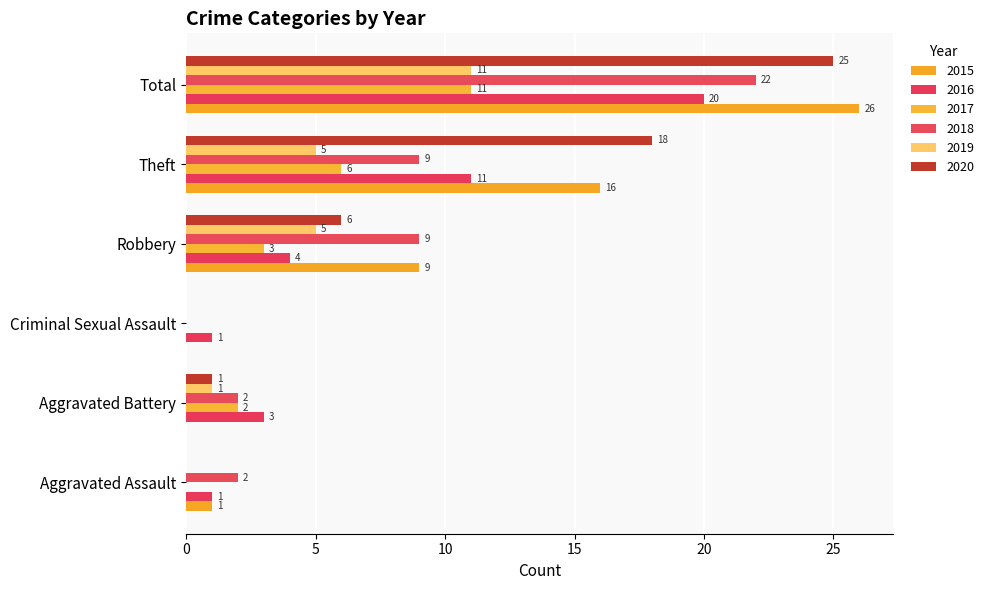

How many data points does each series have?

6